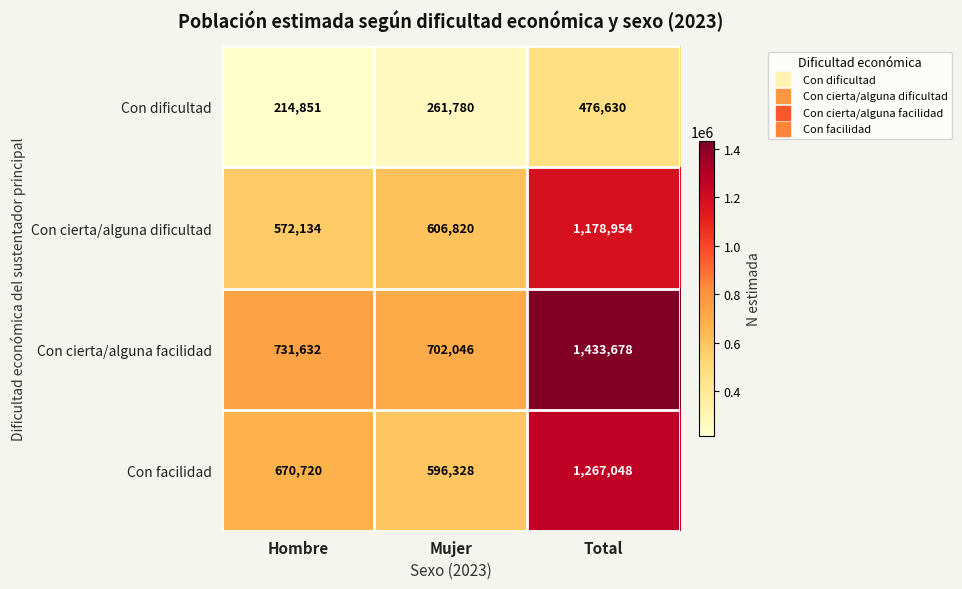

Which label corresponds to the largest value in the chart?

Total